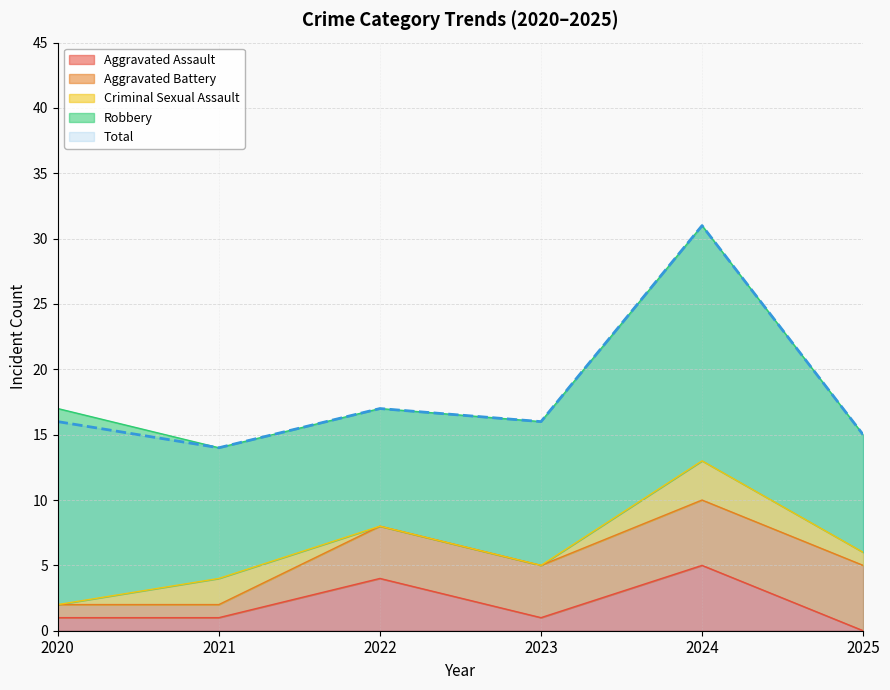

Rank the categories by Total value from highest to lowest.

2024, 2022, 2020, 2023, 2025, 2021